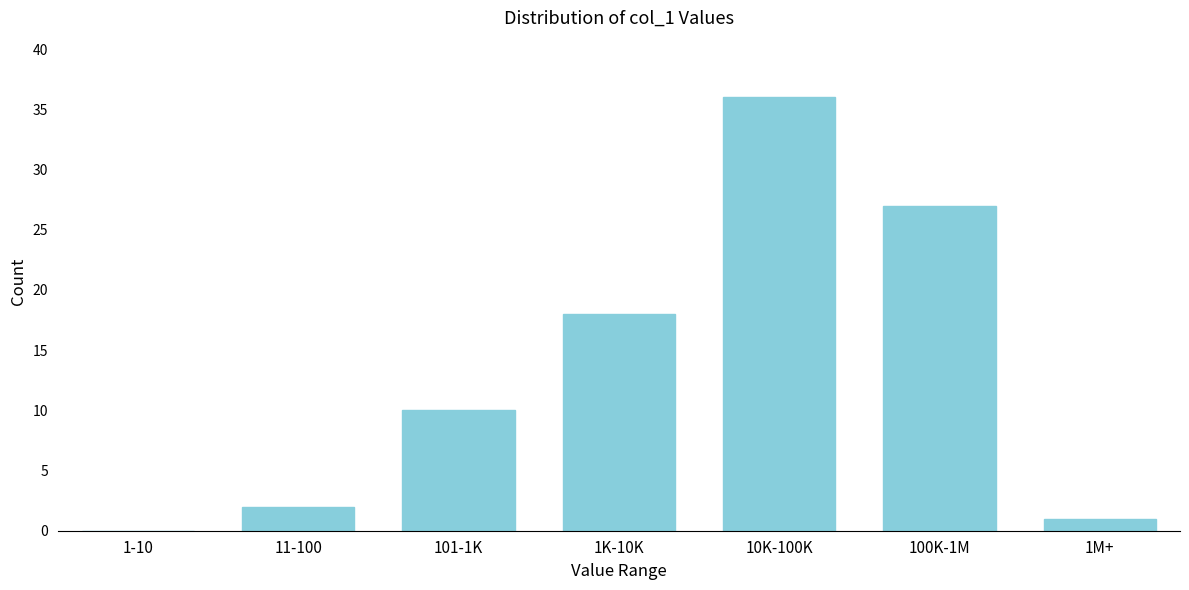

Reading right to left, list all the values displayed in this chart.

1M+=1	100K-1M=27	10K-100K=36	1K-10K=18	101-1K=10	11-100=2	1-10=0